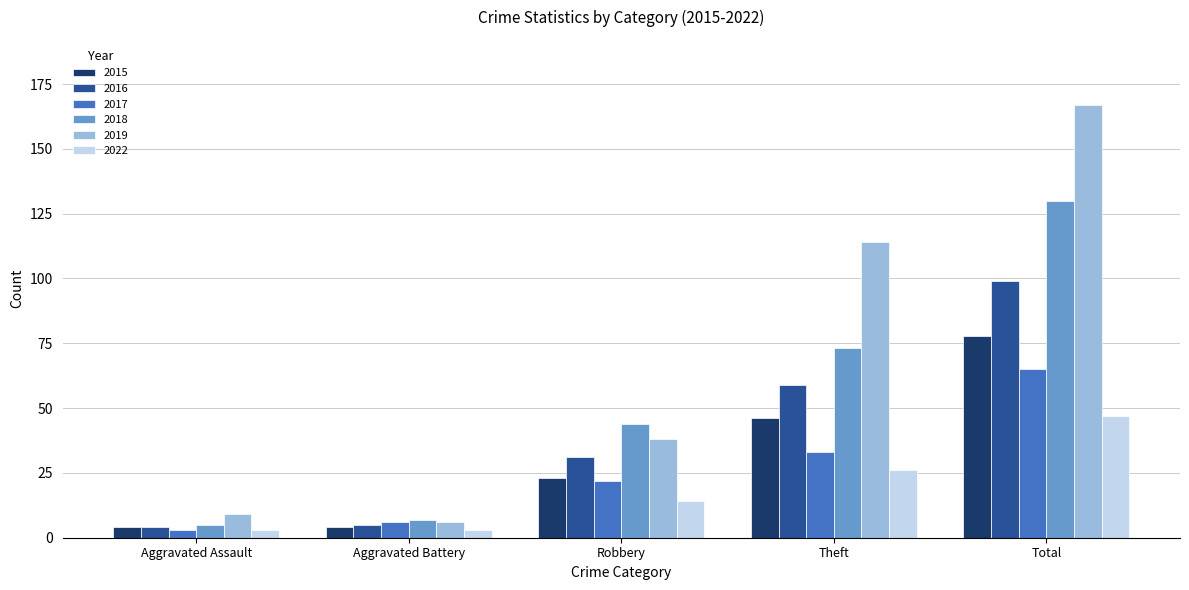

Which series changed the most between Aggravated Assault and Total?

2019